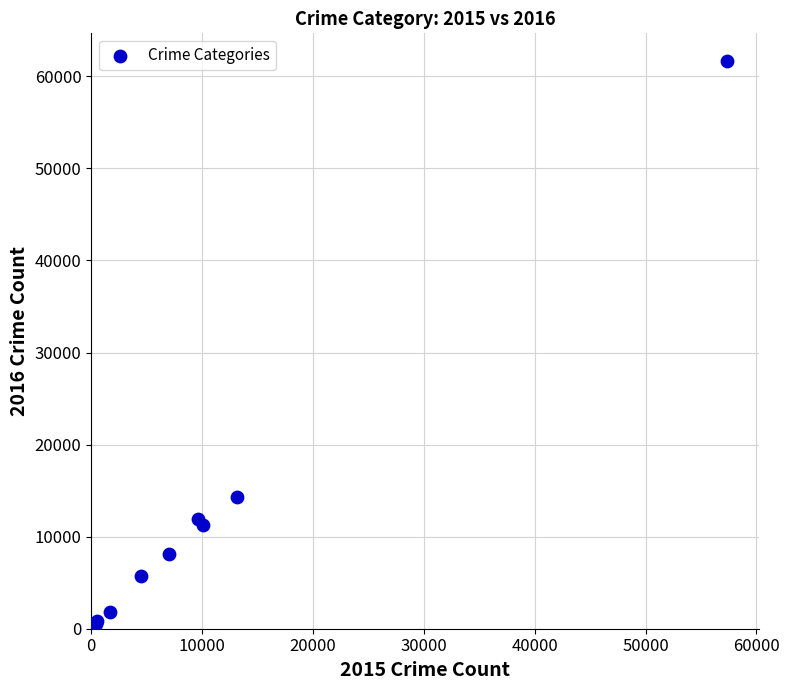

What Y value in the scatter plot is closest to 31068?

14289